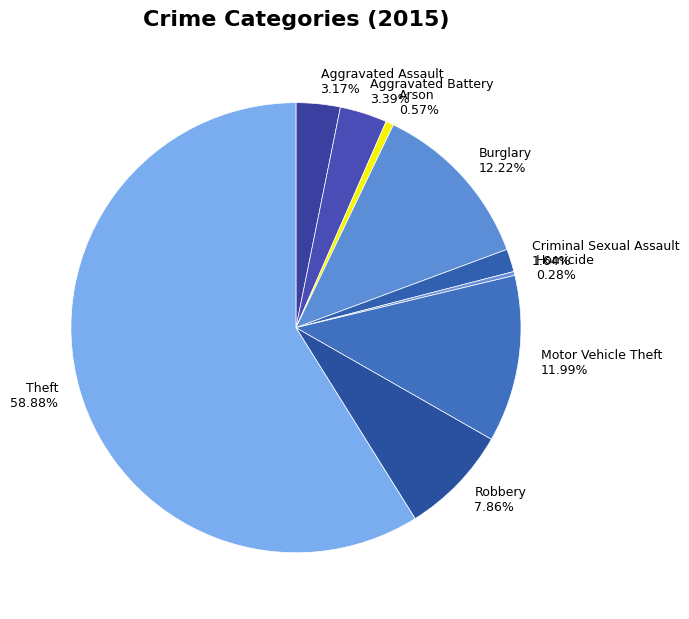

Which has a higher value, Burglary or Robbery?

Burglary